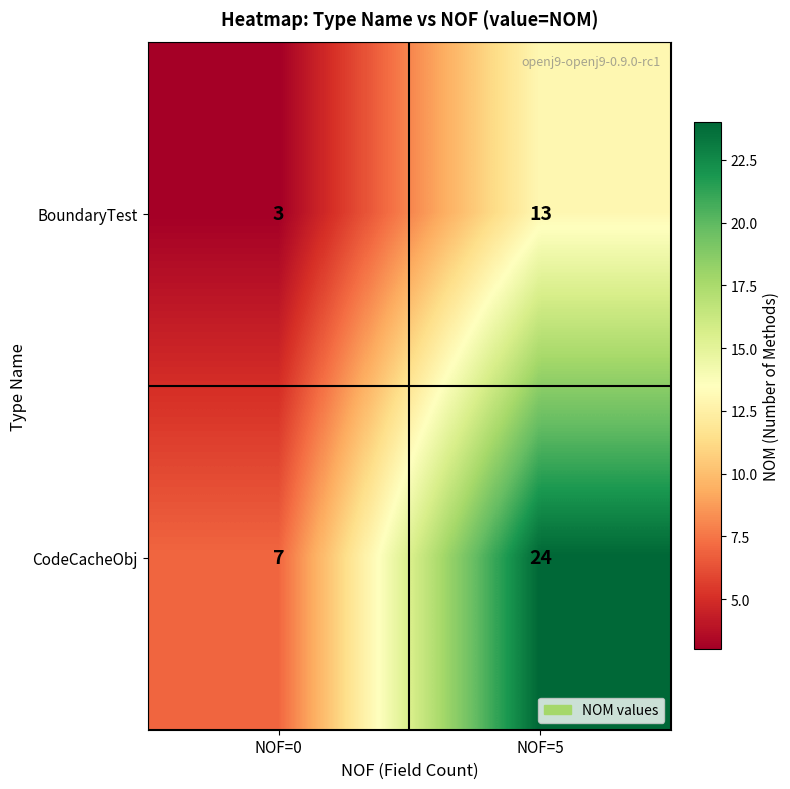

Which label corresponds to the largest value in the chart?

NOF=5